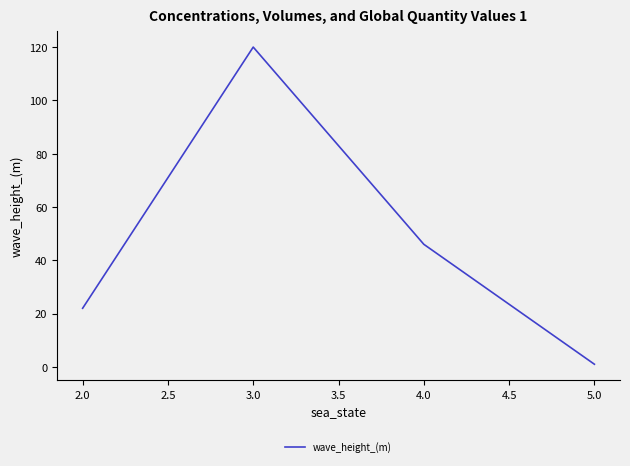

The chart shows a value of 79 at 3.0. True or false?

False